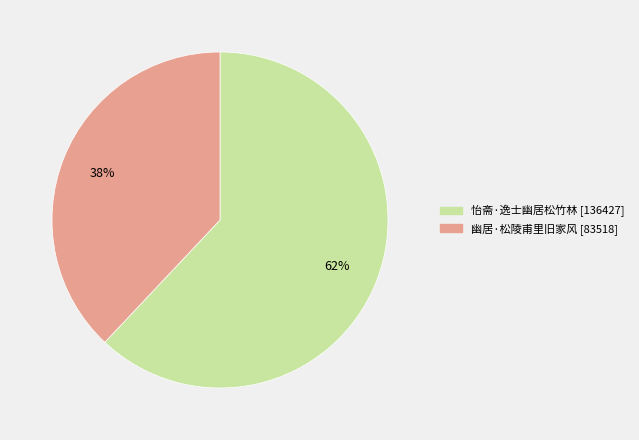

Count the number of slices in the pie.

2